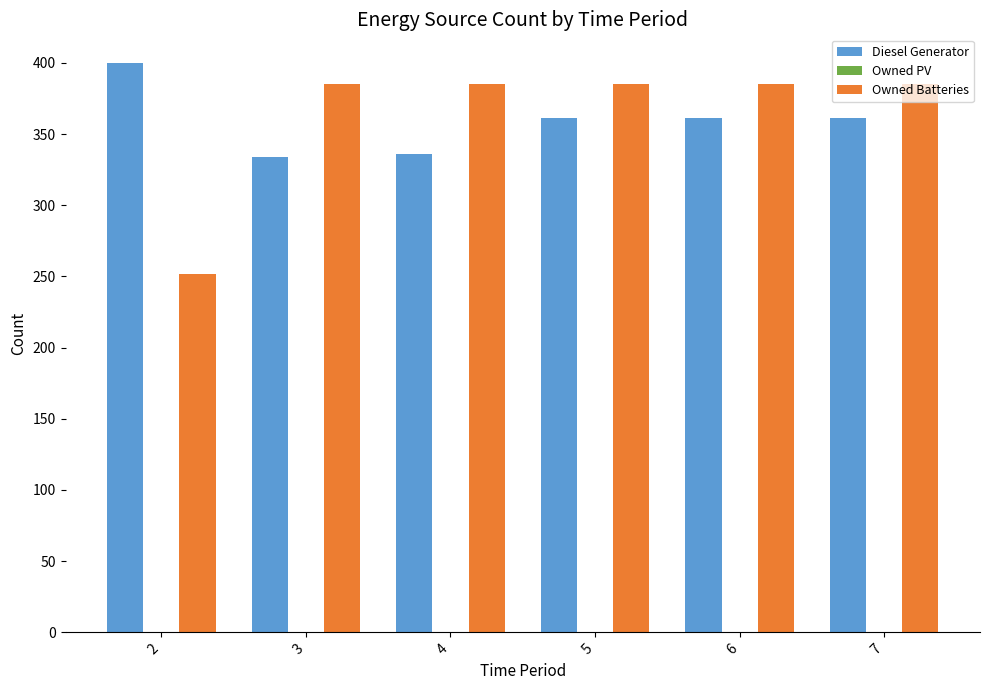

How many groups of bars are there?

6